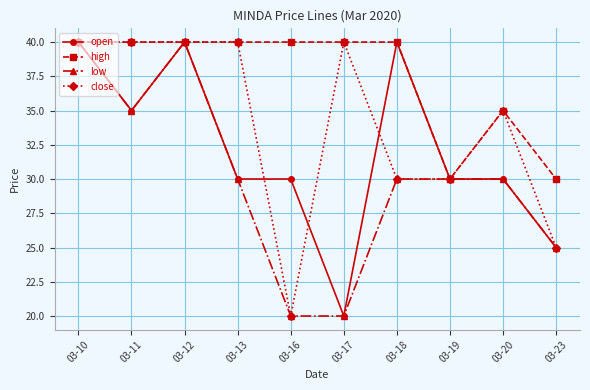

True or false: high has a value of 40 at 03-11.

True